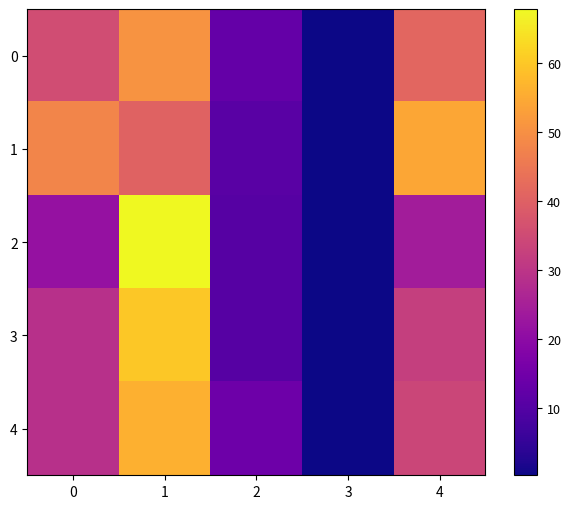

Reading left to right, list all the values displayed in this chart.

0: 0=35.6	1=50.9	2=13.0	3=0.5	4=41.2
1: 0=47.9	1=40.4	2=11.1	3=0.5	4=54.2
2: 0=21.5	1=67.8	2=10.4	3=0.3	4=24.1
3: 0=28.8	1=60.1	2=10.6	3=0.5	4=32.4
4: 0=28.9	1=56.2	2=14.5	3=0.5	4=33.9